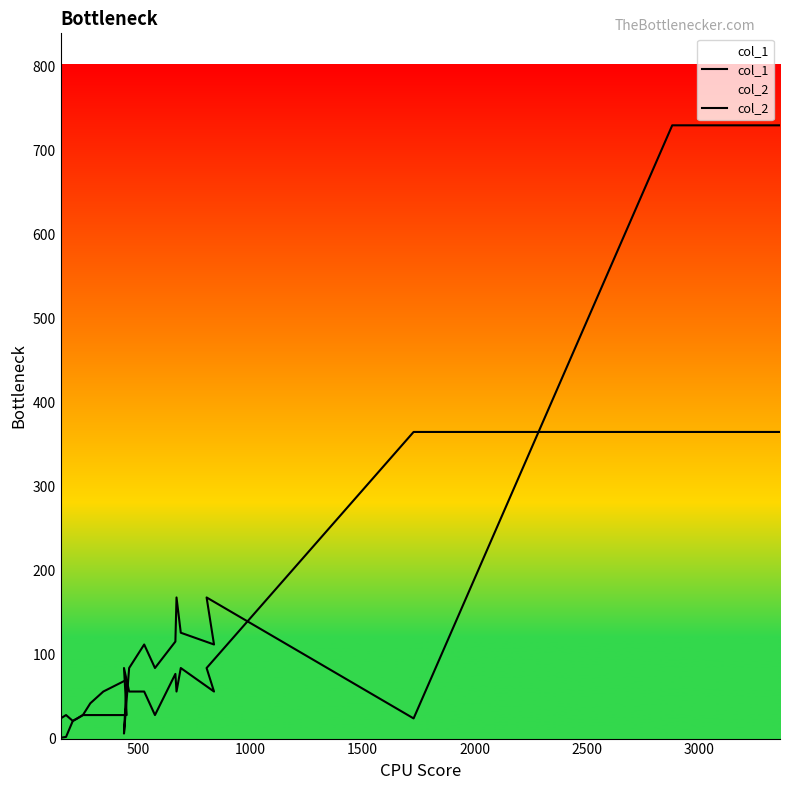

True or false: col_2 has more than 1 points higher than both neighbors.

True